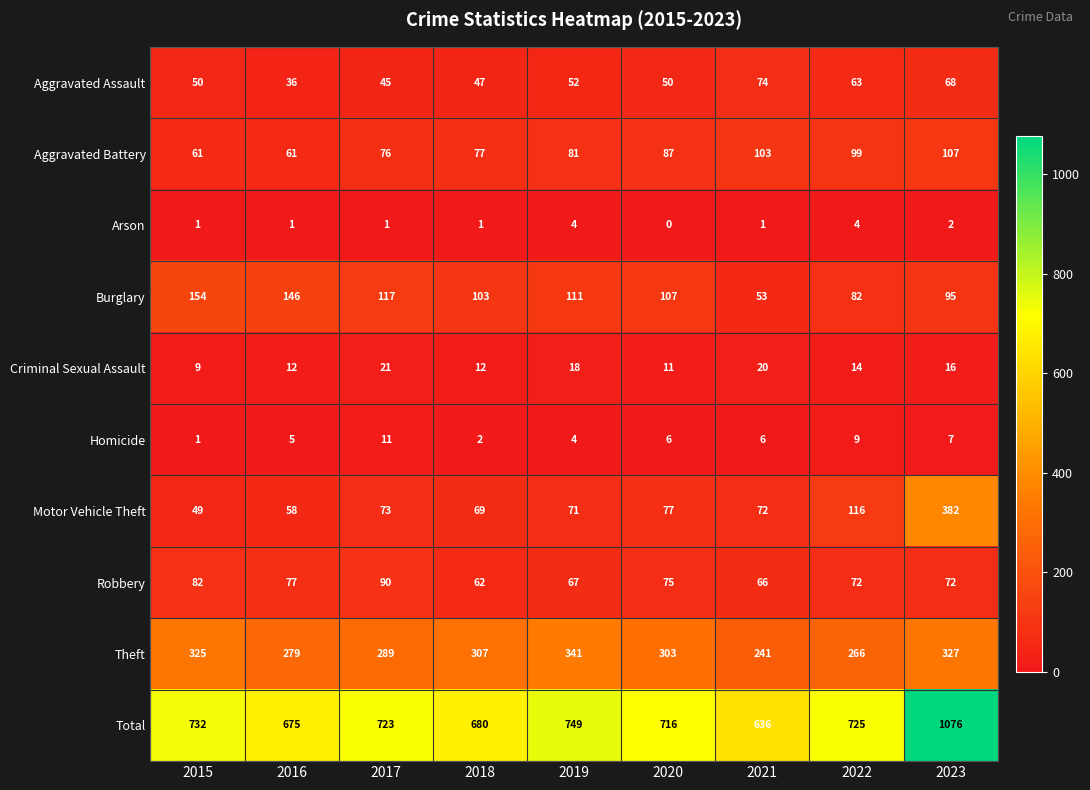

At which label does Robbery reach its peak?

2017